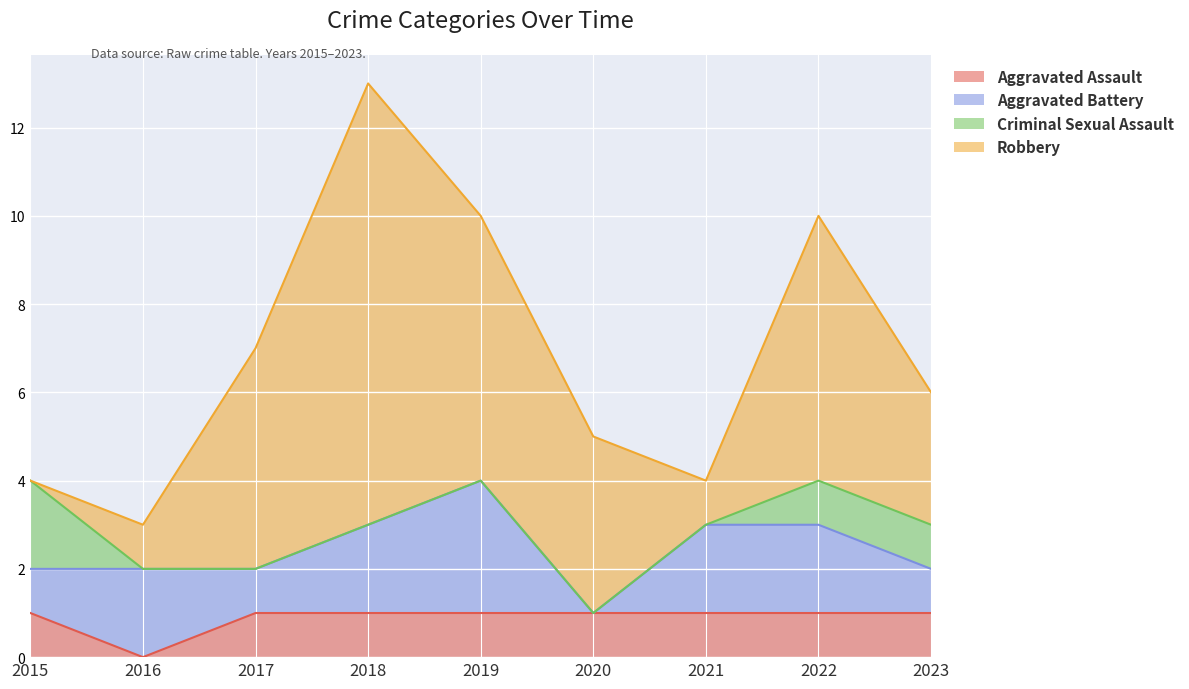

What are all the series names shown in the legend?

Aggravated Assault, Aggravated Battery, Criminal Sexual Assault, Robbery